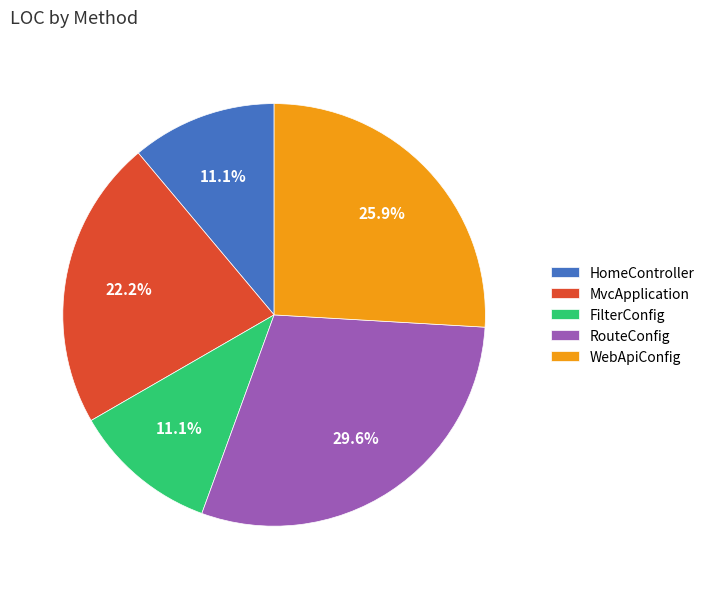

Between RouteConfig and HomeController, which is larger?

RouteConfig